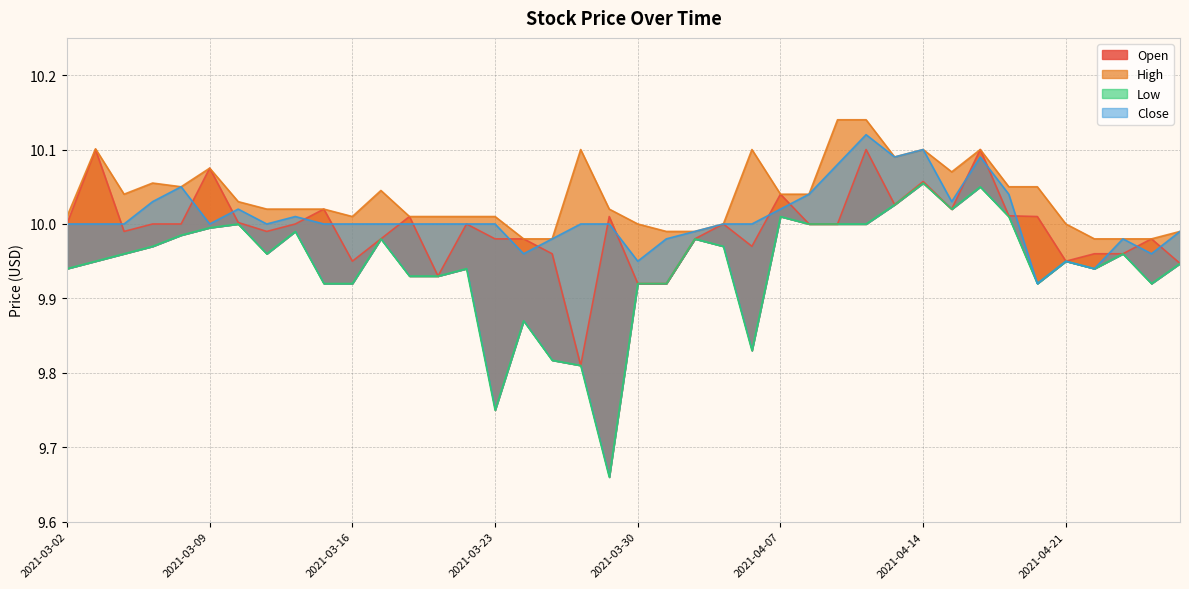

Reading left to right, what are all the values shown in this chart?

Open: 2021-03-02=10.0	2021-03-03=10.1	2021-03-04=10.0	2021-03-05=10.0	2021-03-08=10.0	2021-03-09=10.1	2021-03-10=10.0	2021-03-11=10.0	2021-03-12=10.0	2021-03-15=10.0	2021-03-16=9.9	2021-03-17=10.0	2021-03-18=10.0	2021-03-19=9.9	2021-03-22=10.0	2021-03-23=10.0	2021-03-24=10.0	2021-03-25=10.0	2021-03-26=9.8	2021-03-29=10.0	2021-03-30=9.9	2021-03-31=9.9	2021-04-01=10.0	2021-04-05=10.0	2021-04-06=10.0	2021-04-07=10.0	2021-04-08=10.0	2021-04-09=10.0	2021-04-12=10.1	2021-04-13=10.0	2021-04-14=10.1	2021-04-15=10.0	2021-04-16=10.1	2021-04-19=10.0	2021-04-20=10.0	2021-04-21=9.9	2021-04-22=10.0	2021-04-23=10.0	2021-04-26=10.0	2021-04-27=9.9
High: 2021-03-02=10.0	2021-03-03=10.1	2021-03-04=10.0	2021-03-05=10.1	2021-03-08=10.1	2021-03-09=10.1	2021-03-10=10.0	2021-03-11=10.0	2021-03-12=10.0	2021-03-15=10.0	2021-03-16=10.0	2021-03-17=10.0	2021-03-18=10.0	2021-03-19=10.0	2021-03-22=10.0	2021-03-23=10.0	2021-03-24=10.0	2021-03-25=10.0	2021-03-26=10.1	2021-03-29=10.0	2021-03-30=10.0	2021-03-31=10.0	2021-04-01=10.0	2021-04-05=10.0	2021-04-06=10.1	2021-04-07=10.0	2021-04-08=10.0	2021-04-09=10.1	2021-04-12=10.1	2021-04-13=10.1	2021-04-14=10.1	2021-04-15=10.1	2021-04-16=10.1	2021-04-19=10.1	2021-04-20=10.1	2021-04-21=10.0	2021-04-22=10.0	2021-04-23=10.0	2021-04-26=10.0	2021-04-27=10.0
Low: 2021-03-02=9.9	2021-03-03=9.9	2021-03-04=10.0	2021-03-05=10.0	2021-03-08=10.0	2021-03-09=10.0	2021-03-10=10.0	2021-03-11=10.0	2021-03-12=10.0	2021-03-15=9.9	2021-03-16=9.9	2021-03-17=10.0	2021-03-18=9.9	2021-03-19=9.9	2021-03-22=9.9	2021-03-23=9.8	2021-03-24=9.9	2021-03-25=9.8	2021-03-26=9.8	2021-03-29=9.7	2021-03-30=9.9	2021-03-31=9.9	2021-04-01=10.0	2021-04-05=10.0	2021-04-06=9.8	2021-04-07=10.0	2021-04-08=10.0	2021-04-09=10.0	2021-04-12=10.0	2021-04-13=10.0	2021-04-14=10.1	2021-04-15=10.0	2021-04-16=10.1	2021-04-19=10.0	2021-04-20=9.9	2021-04-21=9.9	2021-04-22=9.9	2021-04-23=10.0	2021-04-26=9.9	2021-04-27=9.9
Close: 2021-03-02=10.0	2021-03-03=10.0	2021-03-04=10.0	2021-03-05=10.0	2021-03-08=10.1	2021-03-09=10.0	2021-03-10=10.0	2021-03-11=10.0	2021-03-12=10.0	2021-03-15=10.0	2021-03-16=10.0	2021-03-17=10.0	2021-03-18=10.0	2021-03-19=10.0	2021-03-22=10.0	2021-03-23=10.0	2021-03-24=10.0	2021-03-25=10.0	2021-03-26=10.0	2021-03-29=10.0	2021-03-30=9.9	2021-03-31=10.0	2021-04-01=10.0	2021-04-05=10.0	2021-04-06=10.0	2021-04-07=10.0	2021-04-08=10.0	2021-04-09=10.1	2021-04-12=10.1	2021-04-13=10.1	2021-04-14=10.1	2021-04-15=10.0	2021-04-16=10.1	2021-04-19=10.0	2021-04-20=9.9	2021-04-21=9.9	2021-04-22=9.9	2021-04-23=10.0	2021-04-26=10.0	2021-04-27=10.0